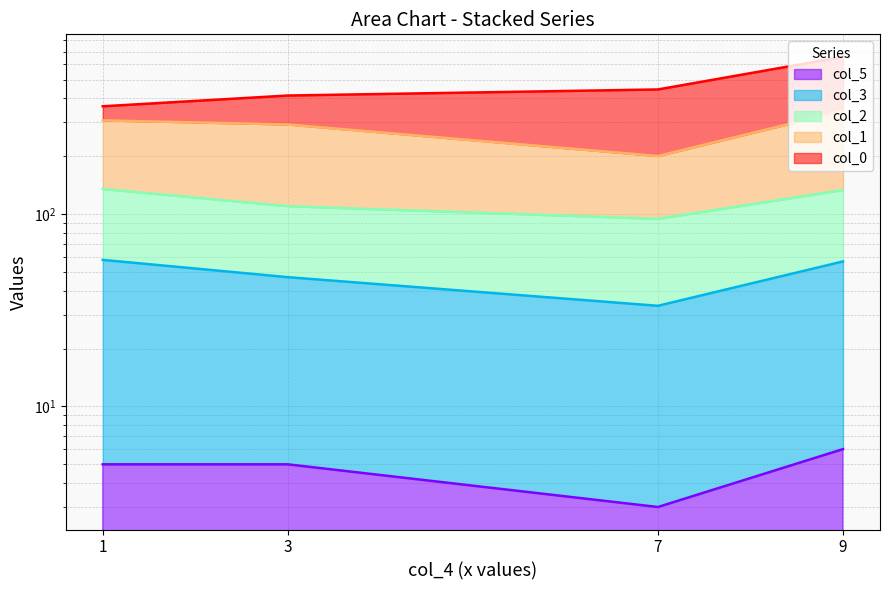

True or false: col_5 and col_3 intersect in this chart.

False